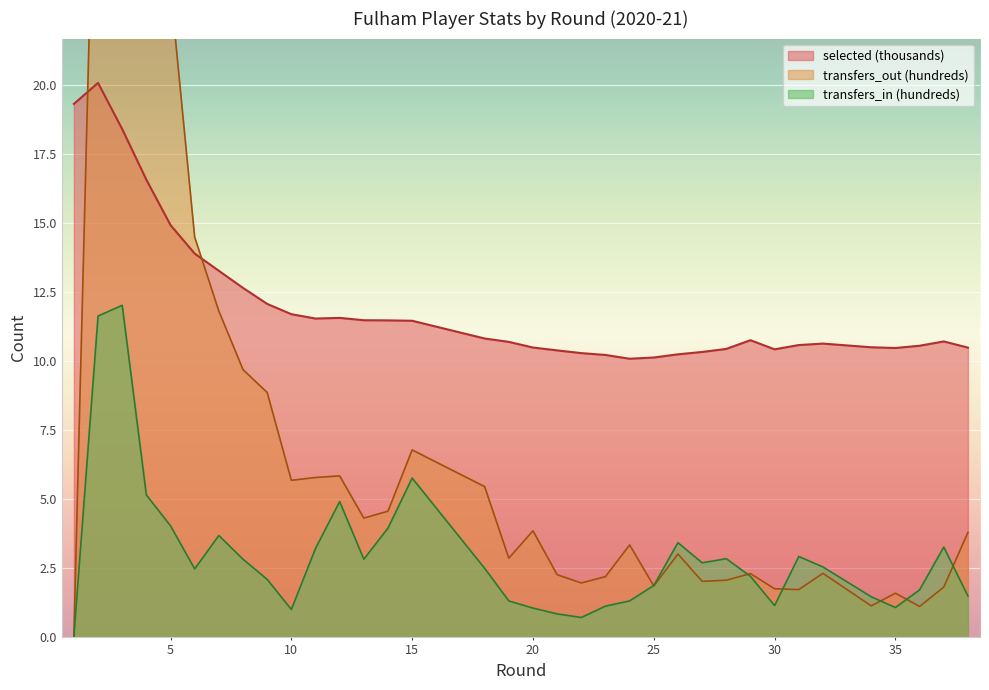

Rank the series at 5 from highest to lowest value.

transfers_out, selected, transfers_in